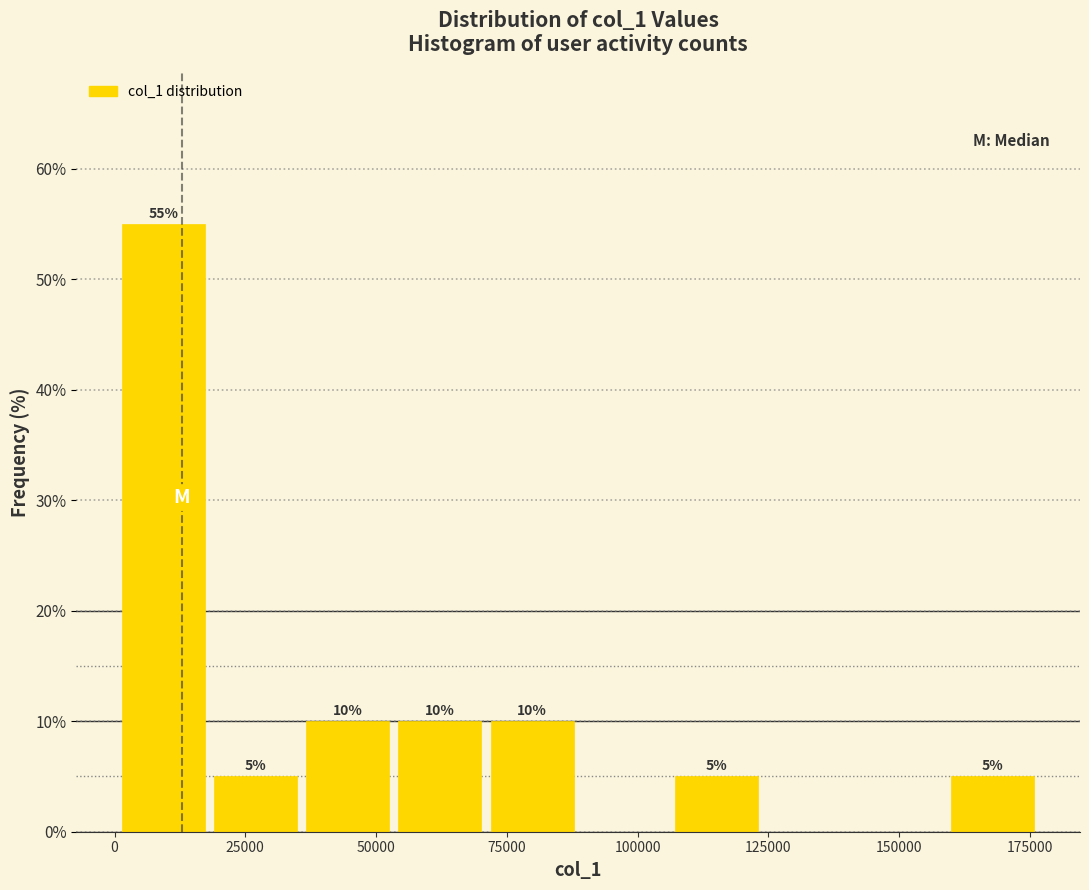

Read against the x-axis, roughly where is the centre of the tallest bar?

10000